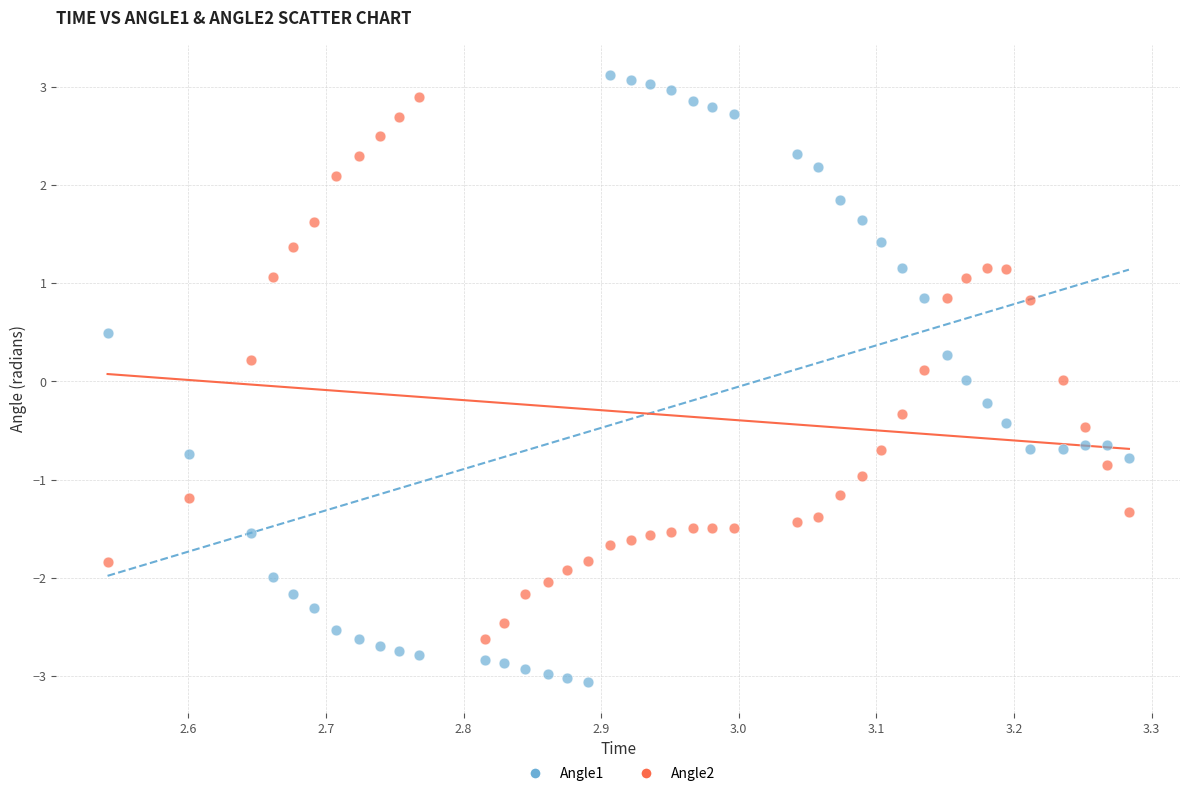

Which series reaches the maximum Y coordinate?

Angle1